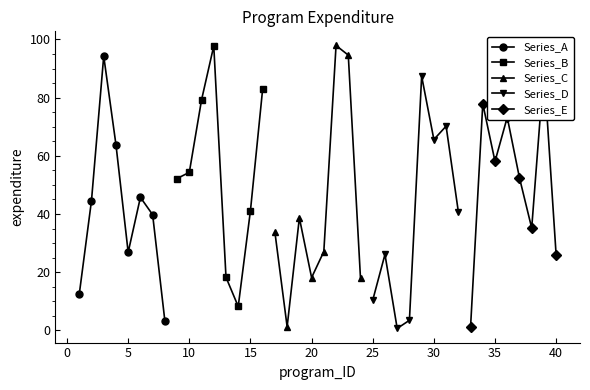

In Series_A, how many points are higher than both neighbors (excluding endpoints)?

2